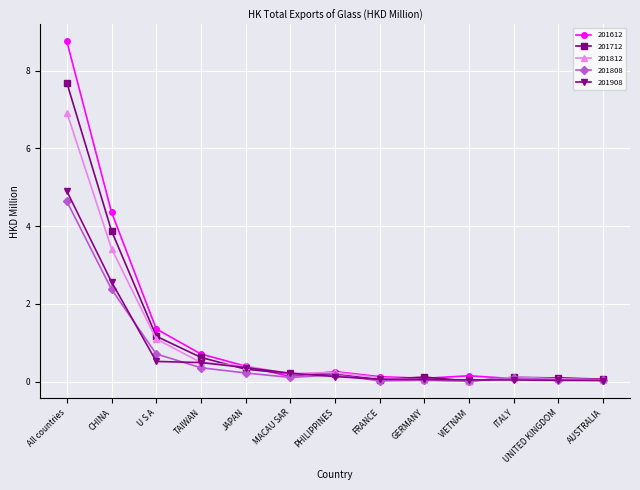

True or false: 201808 has a value of 0.0 at AUSTRALIA.

True